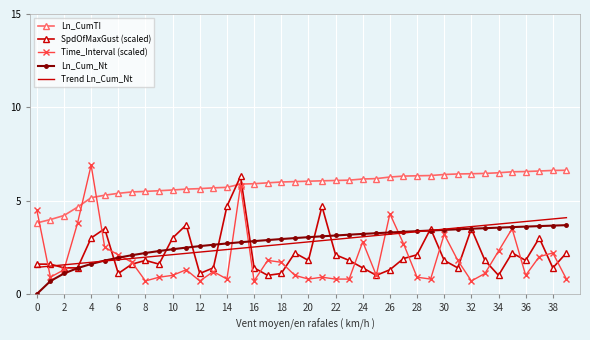

What is the difference between the second highest and minimum values in the Ln_Cum_Nt series?

3.7